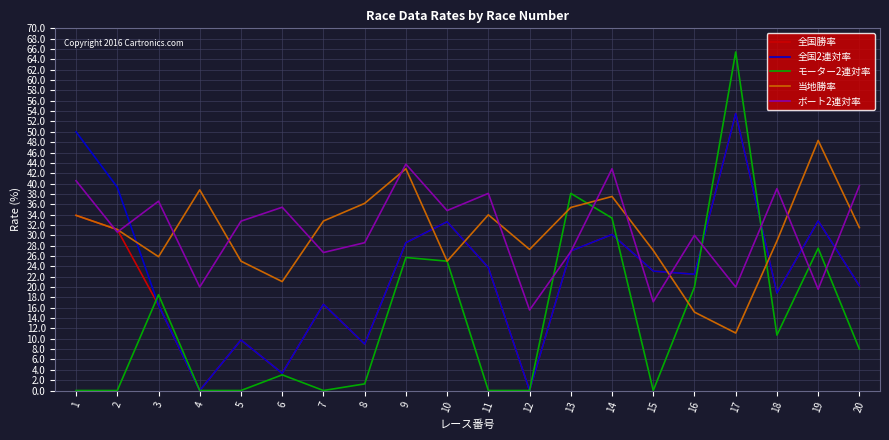

What is the difference between the highest and lowest values at 14?

12.7